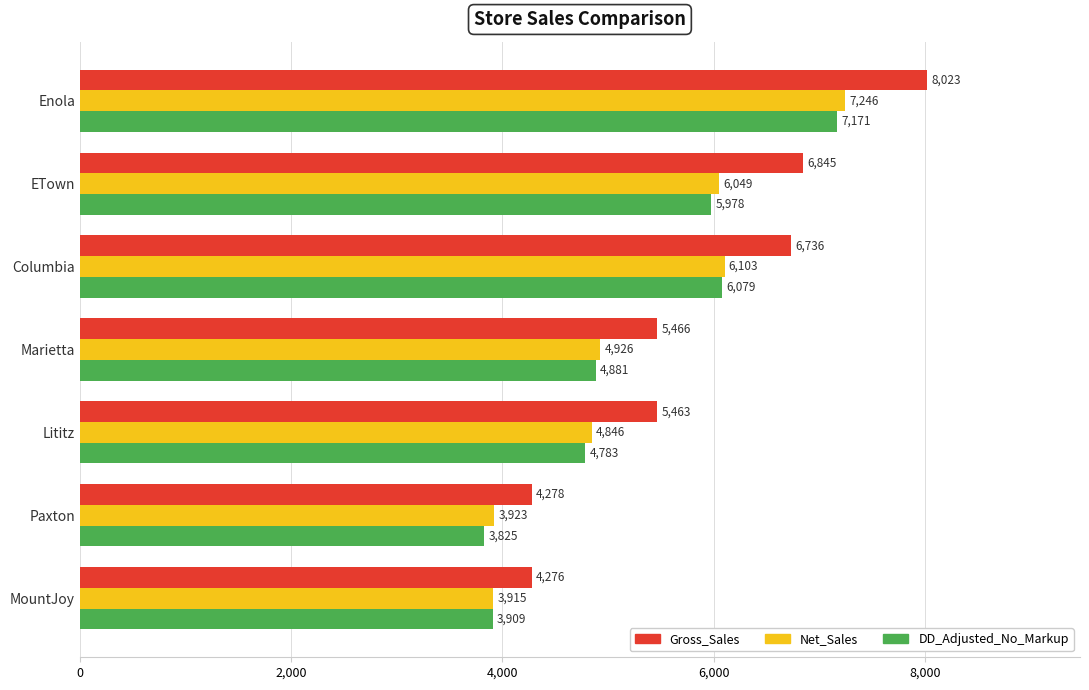

The Gross_Sales series shows 12439.3 at Enola. True or false?

False